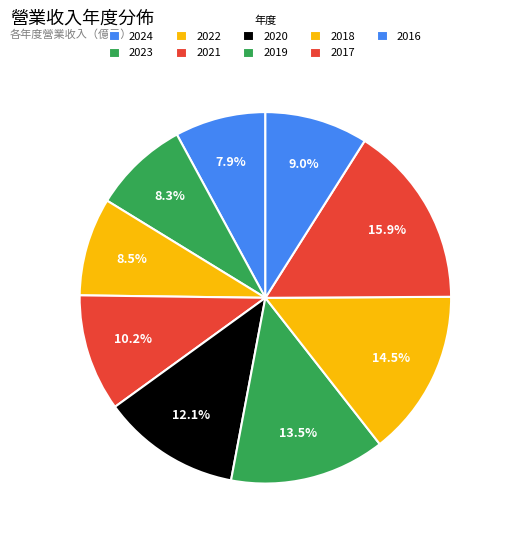

What percentage is the 2024 slice, to the nearest percent?

8%